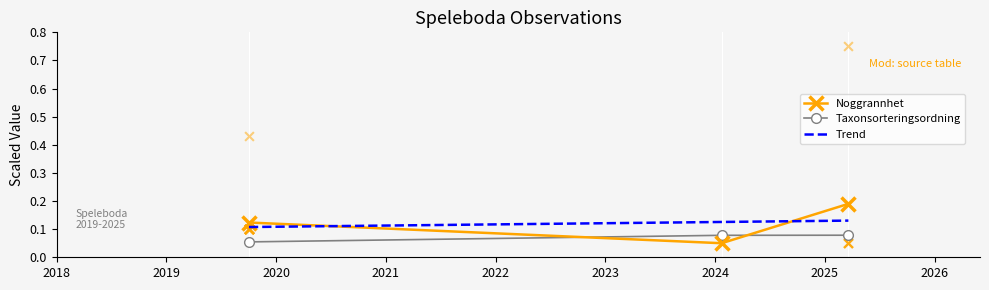

How many Taxonsorteringsordning values are between 0 and 1?

3